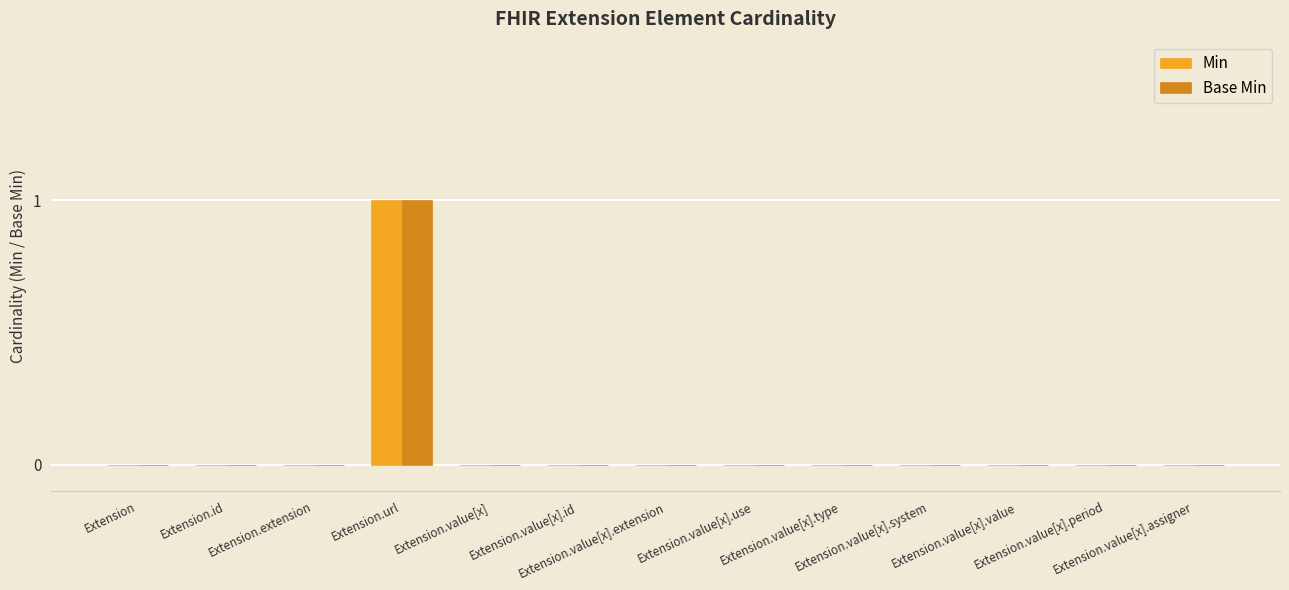

Reading left to right, list all the values displayed in this chart.

Min: 0	0	0	1	0	0	0	0	0	0	0	0	0
Base Min: 0	0	0	1	0	0	0	0	0	0	0	0	0